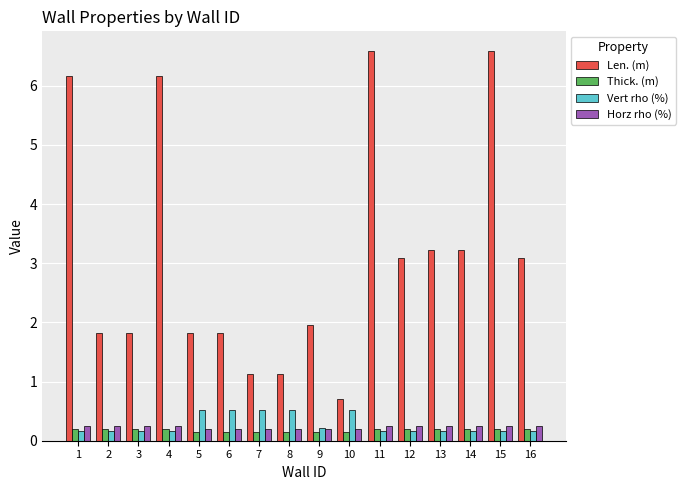

Which series has the widest spread of values?

Len. (m)